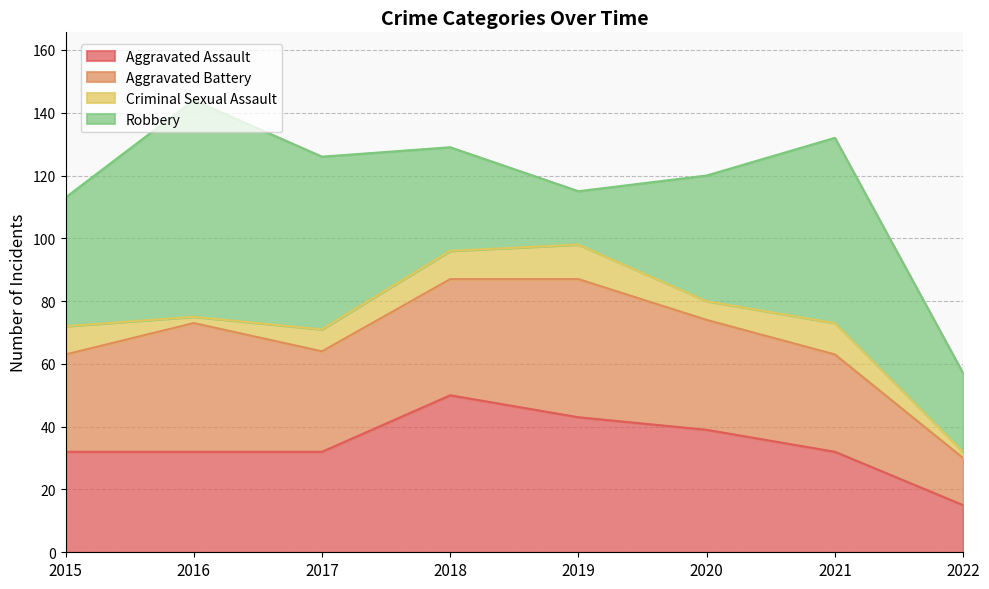

At how many categories does at least one series exceed 49?

4